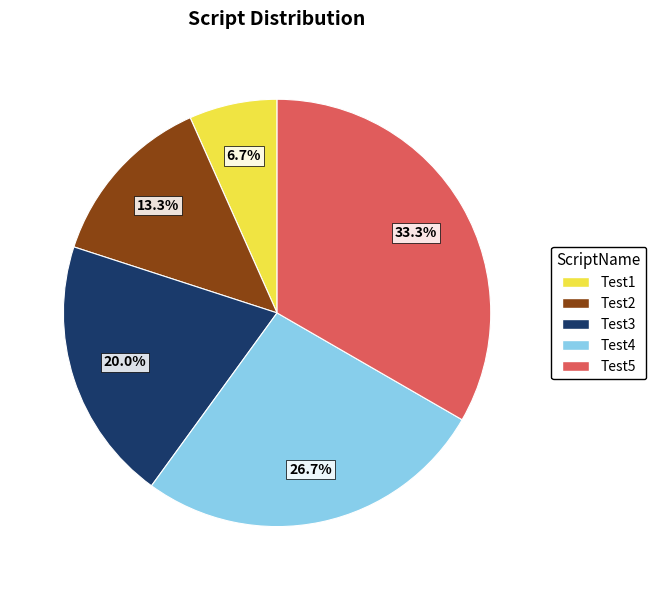

To the nearest percent, what is the combined percentage of Test5 and Test3?

53%